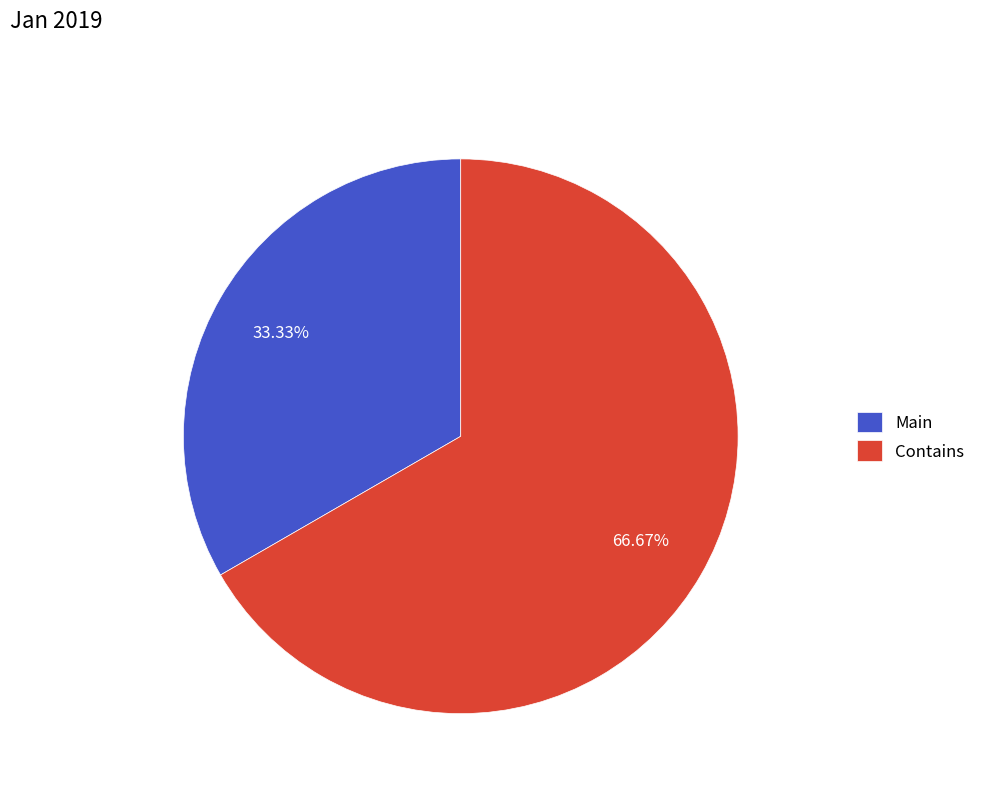

True or false: Contains accounts for 73% of the total.

False